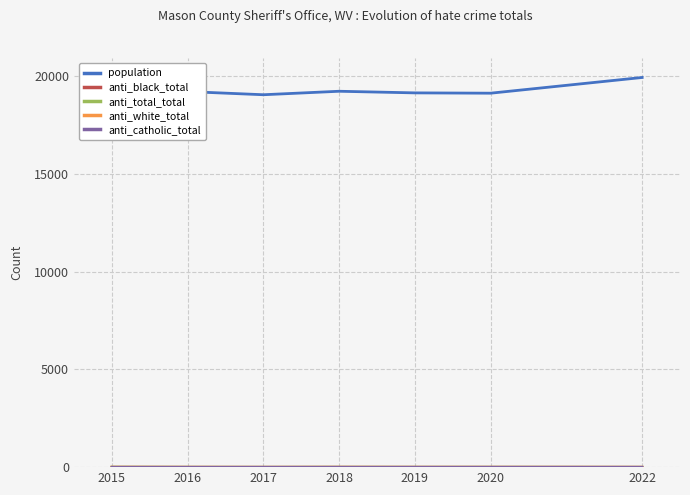

At which category does the chart reach its peak across all series?

2022